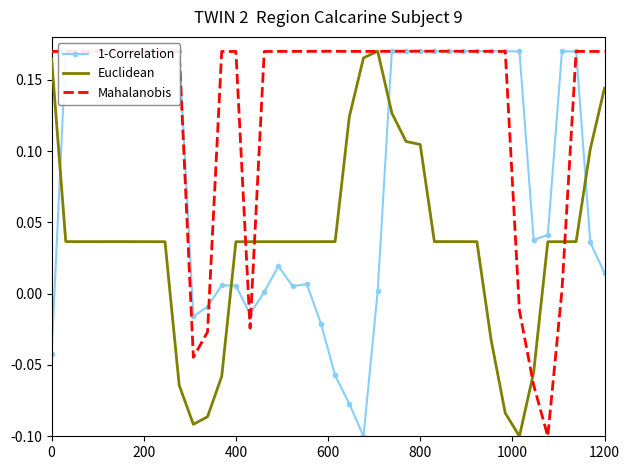

After their last crossing, which series has the higher values: 1-Correlation or Mahalanobis?

Mahalanobis